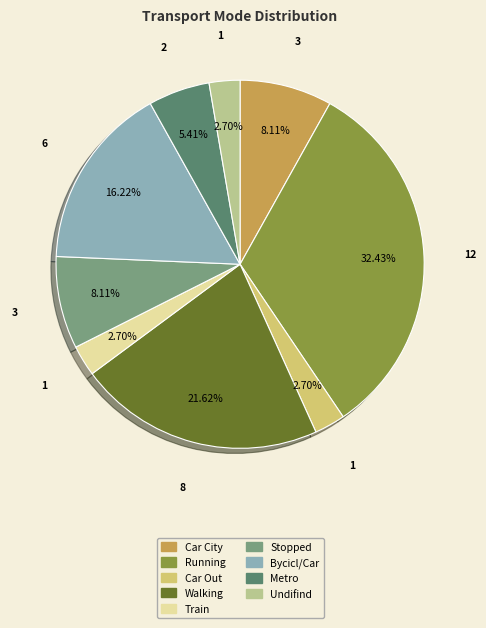

What percentage is the Walking slice, to the nearest percent?

22%